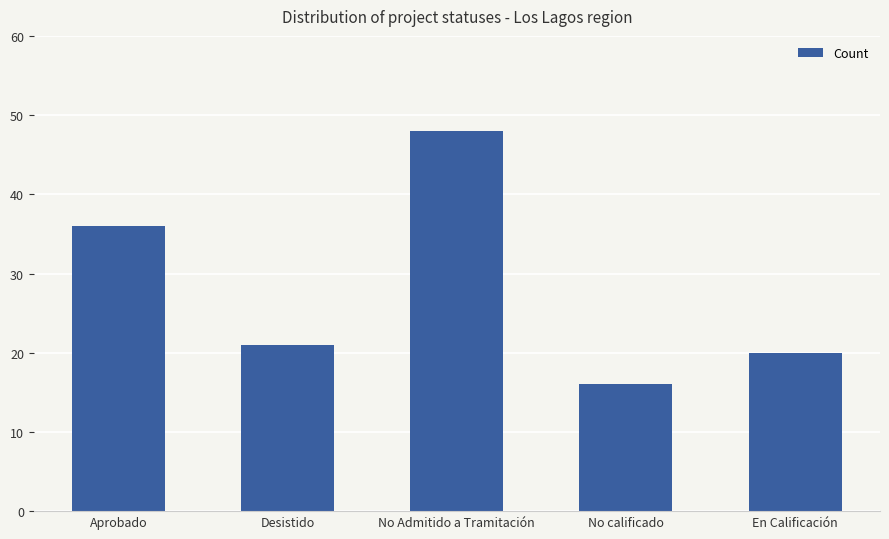

What is the sum of the values at Desistido and No calificado?

37